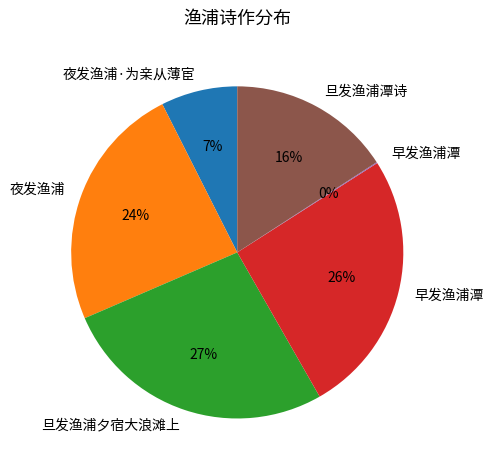

Does any single category account for the majority?

No